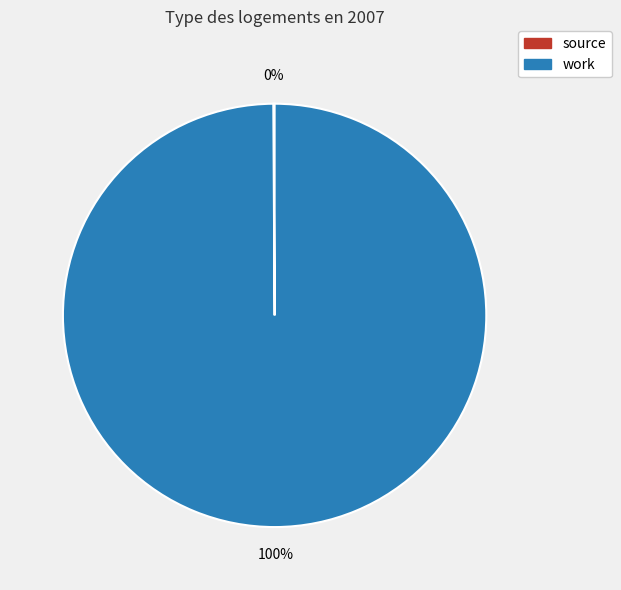

To the nearest percent, what is the average slice percentage?

50%